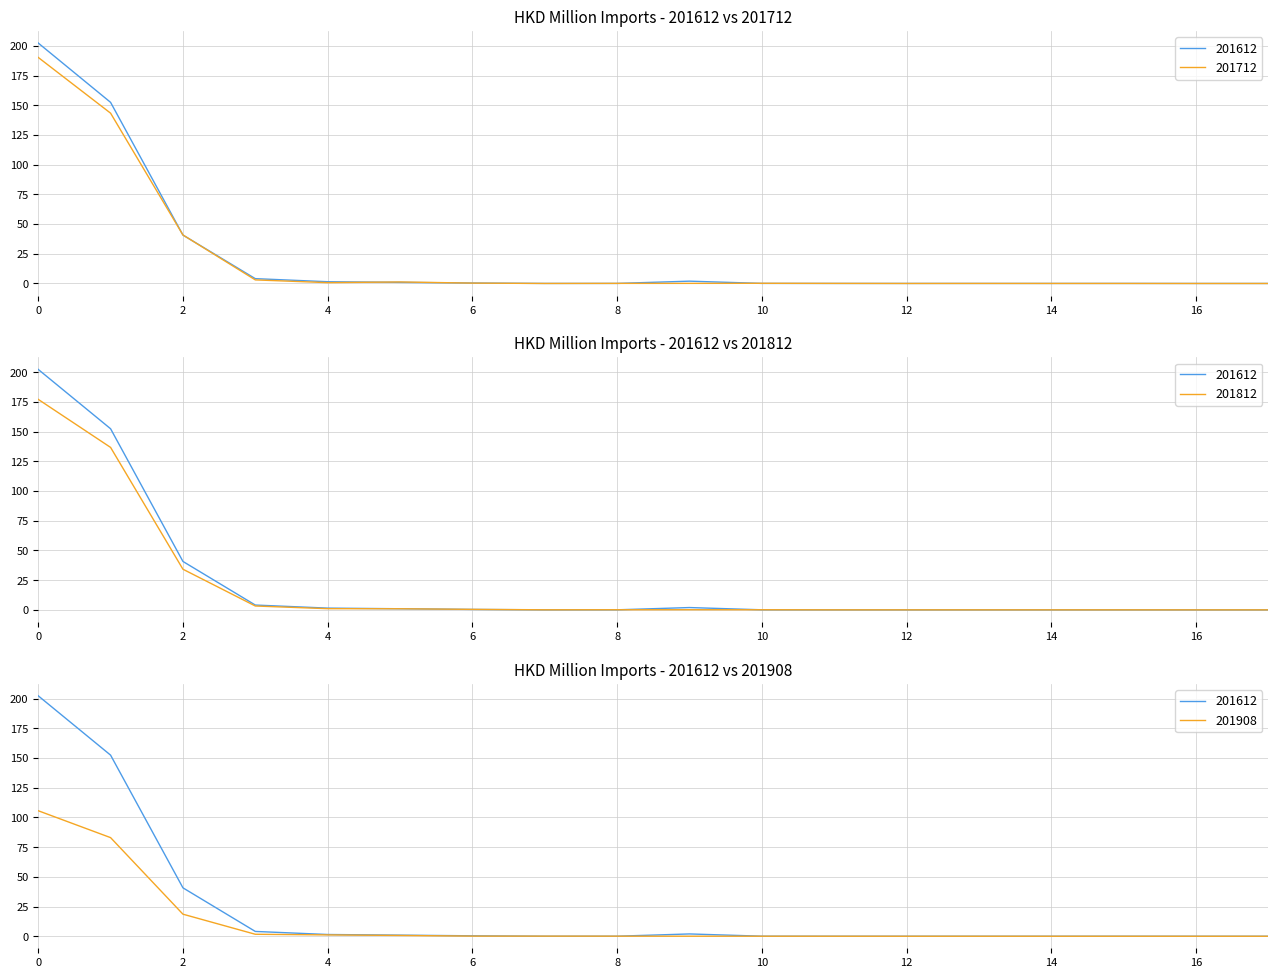

What is the difference between the maximum and minimum values in the 201812 series?

177.3